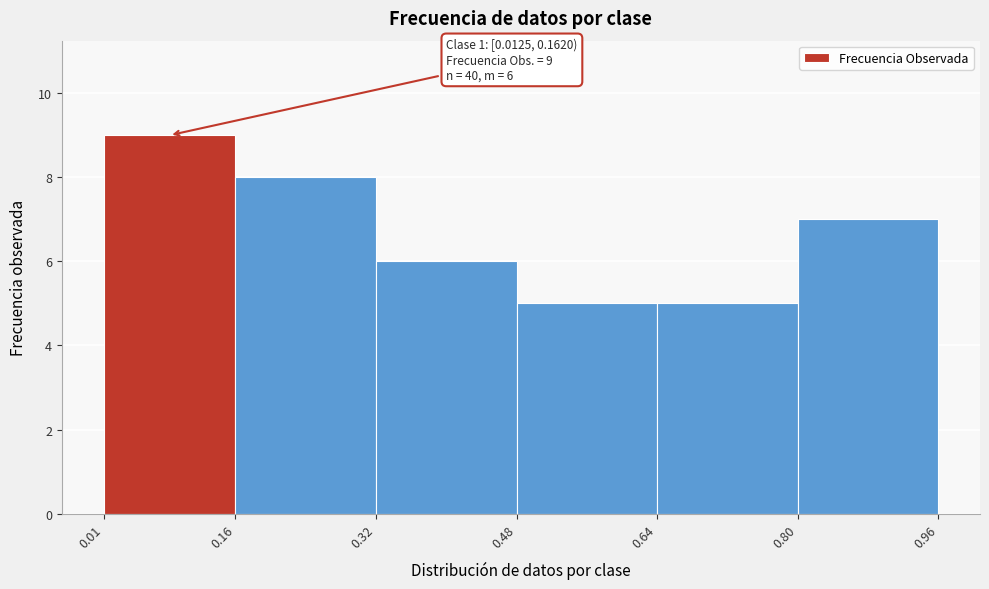

Which range on the x-axis has the tallest bar?

0.01 to 0.16